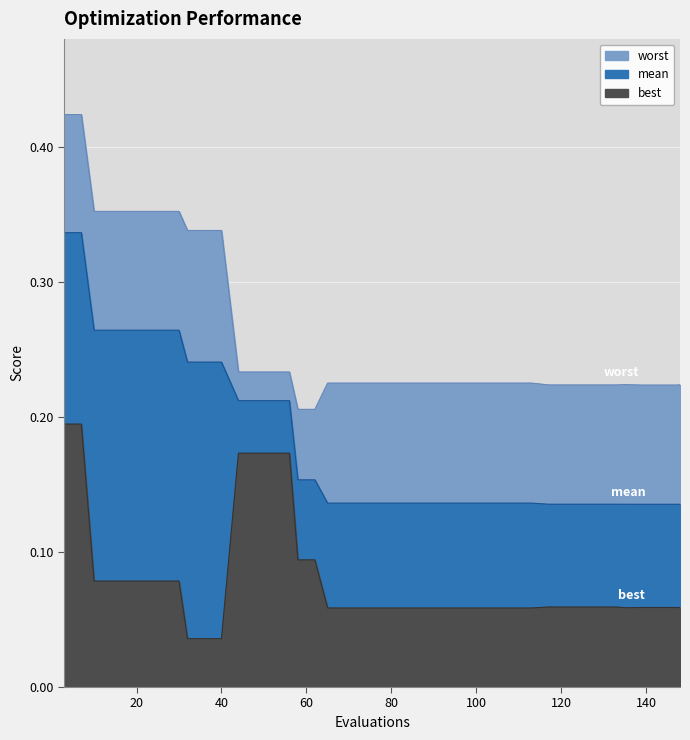

What is the average value of the best series?

0.1